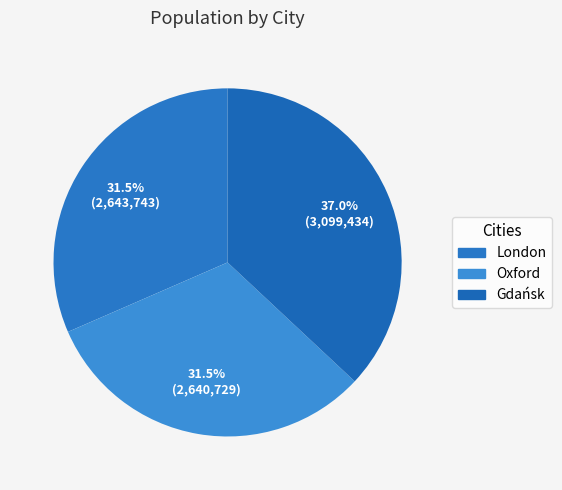

To the nearest percent, what is the difference between the largest and smallest slice percentages?

5%